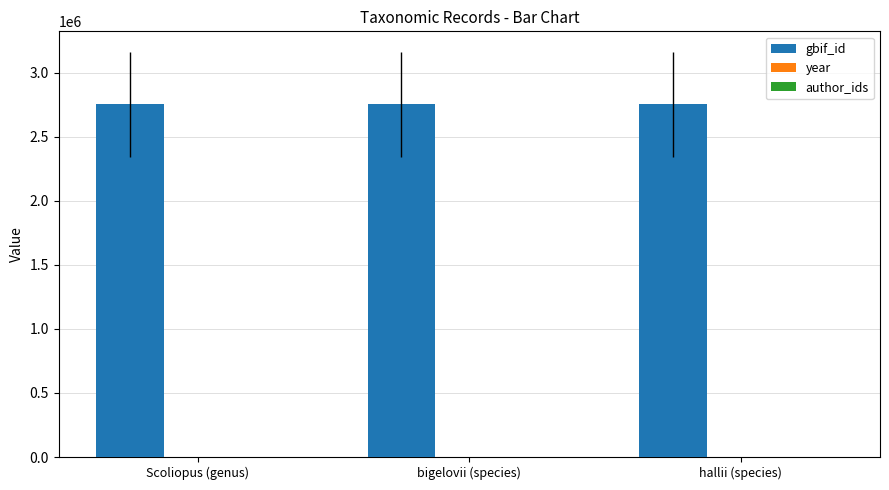

The value of gbif_id at bigelovii (species) is 2752728. True or false?

True